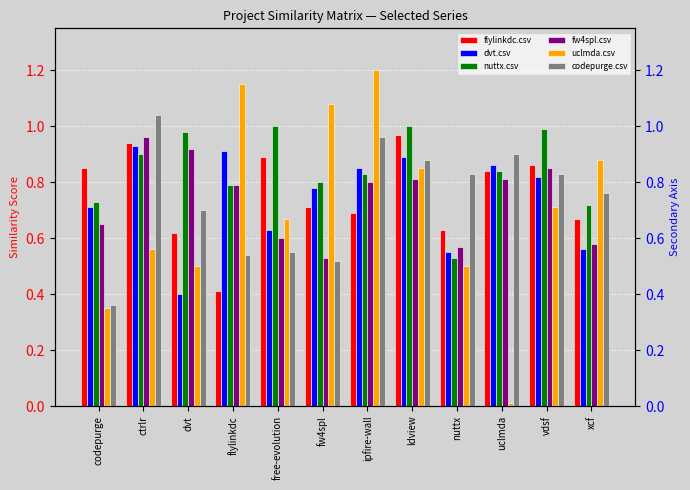

At ctrlr, list the series in order from smallest to largest.

uclmda.csv, nuttx.csv, dvt.csv, flylinkdc.csv, fw4spl.csv, codepurge.csv